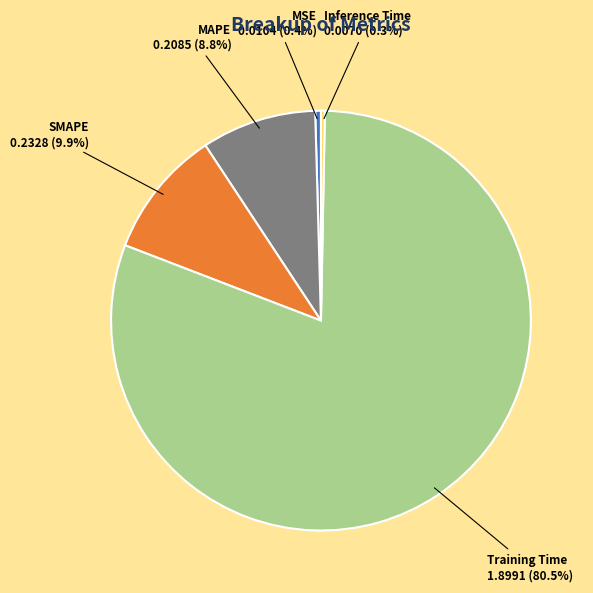

How many slices are in this pie chart?

5